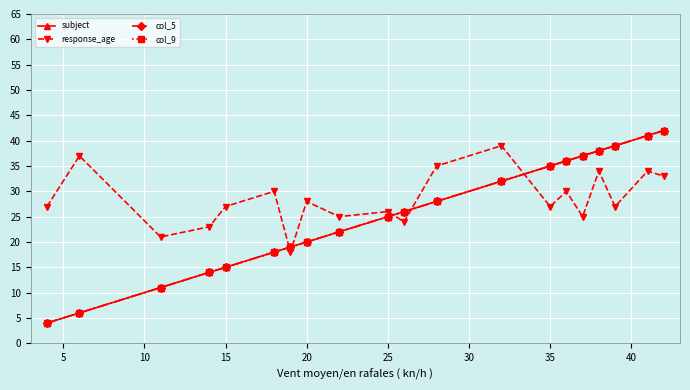

Does the chart have visible grid lines?

Yes